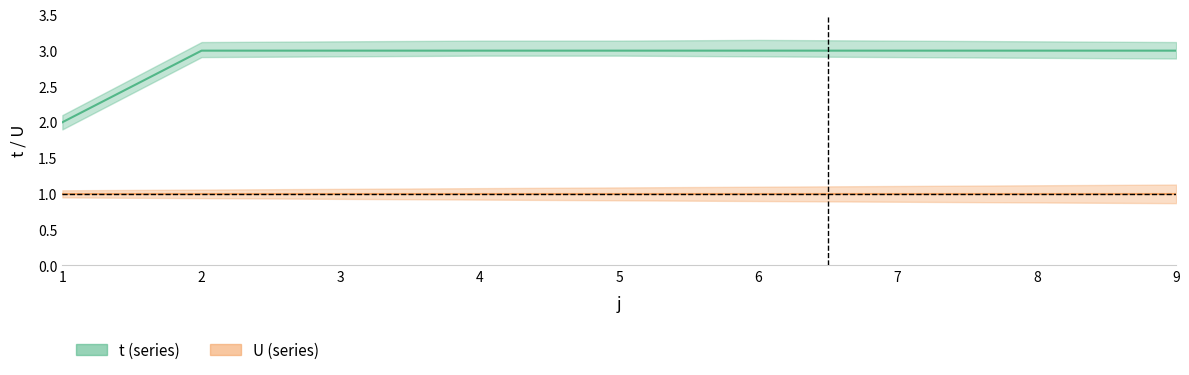

Count the number of categories in the chart.

9